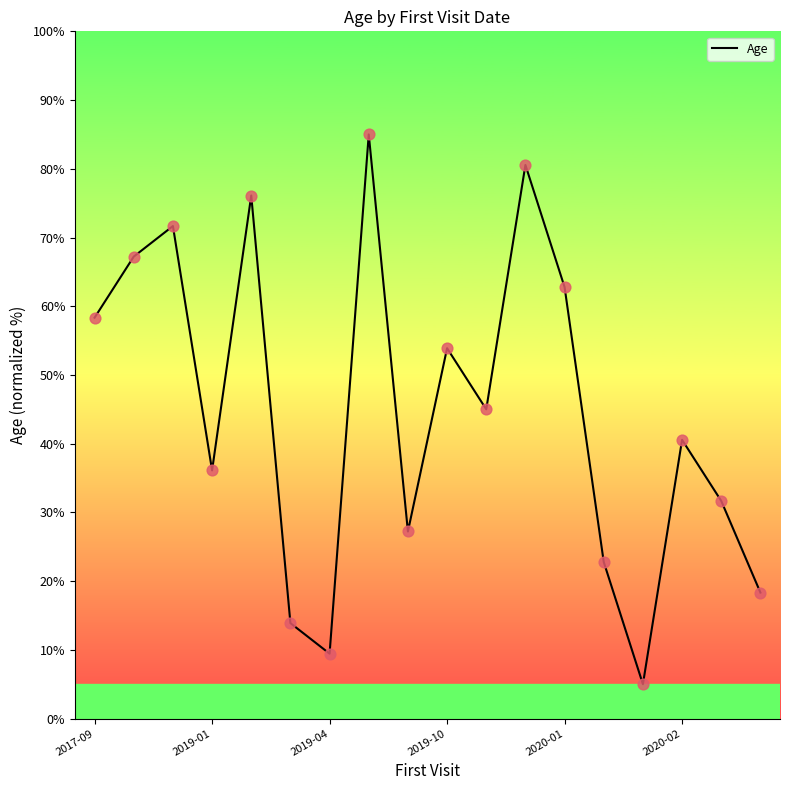

What is the minimum value shown in the chart?

5.0